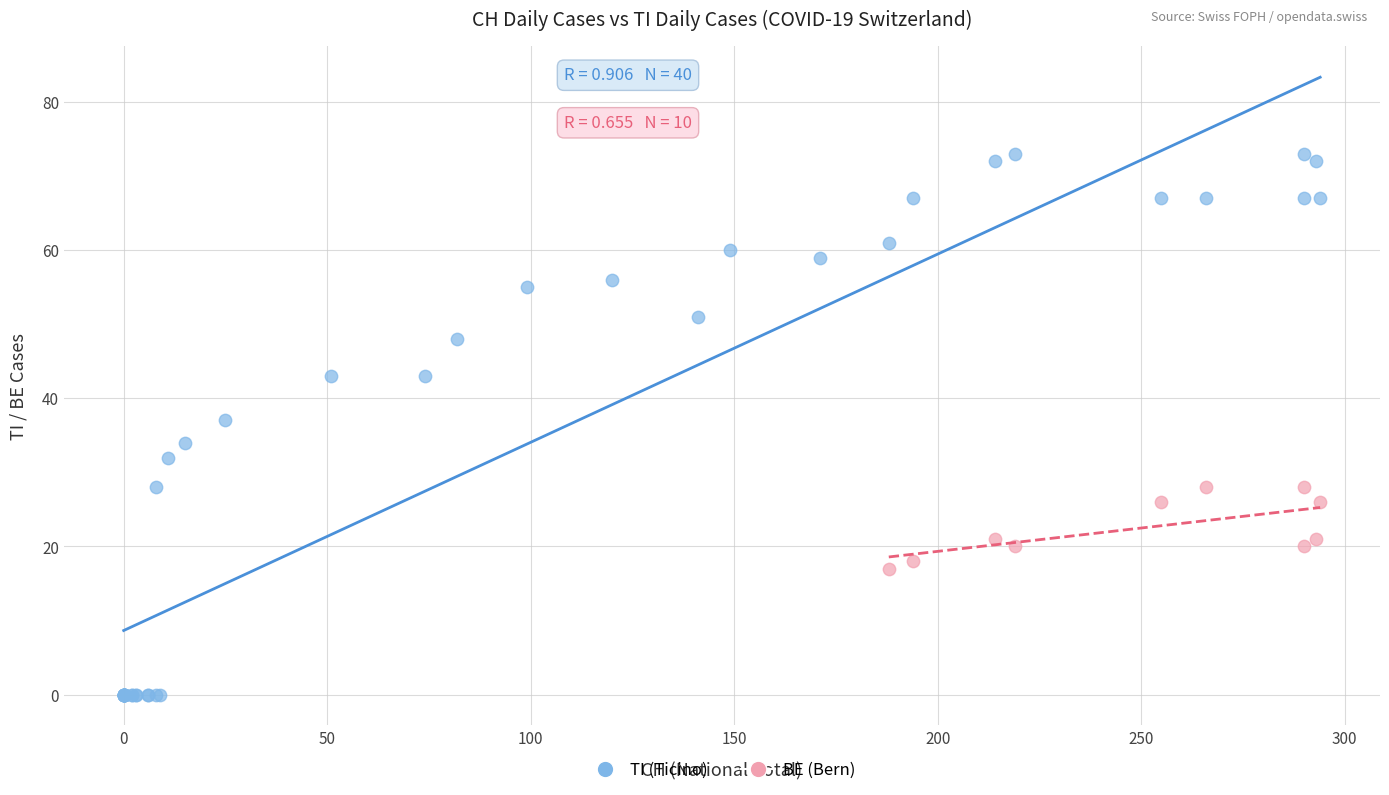

Which series contains the lowest Y value?

TI (Ticino)